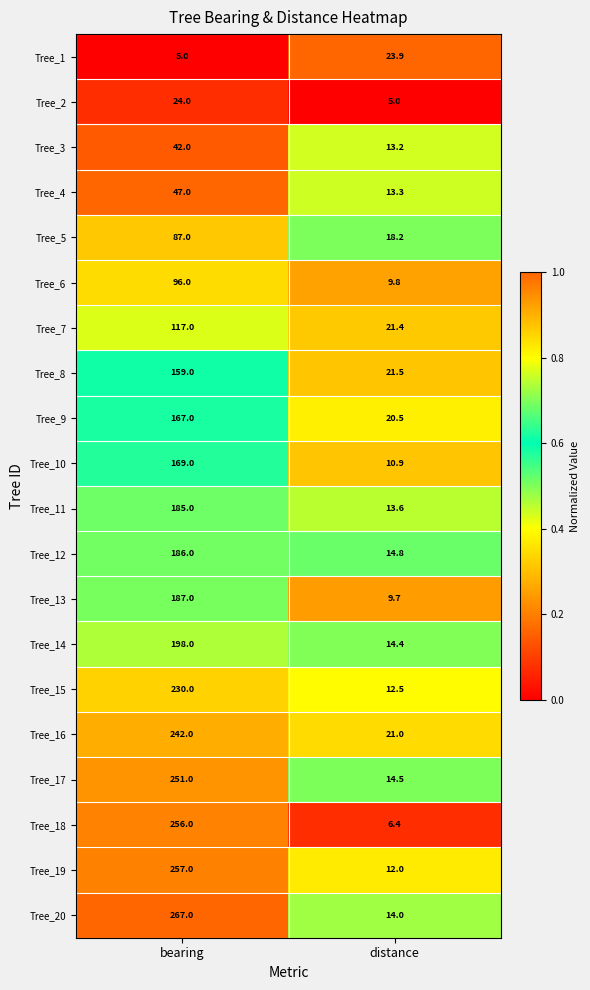

How many categories are shown in the chart?

2